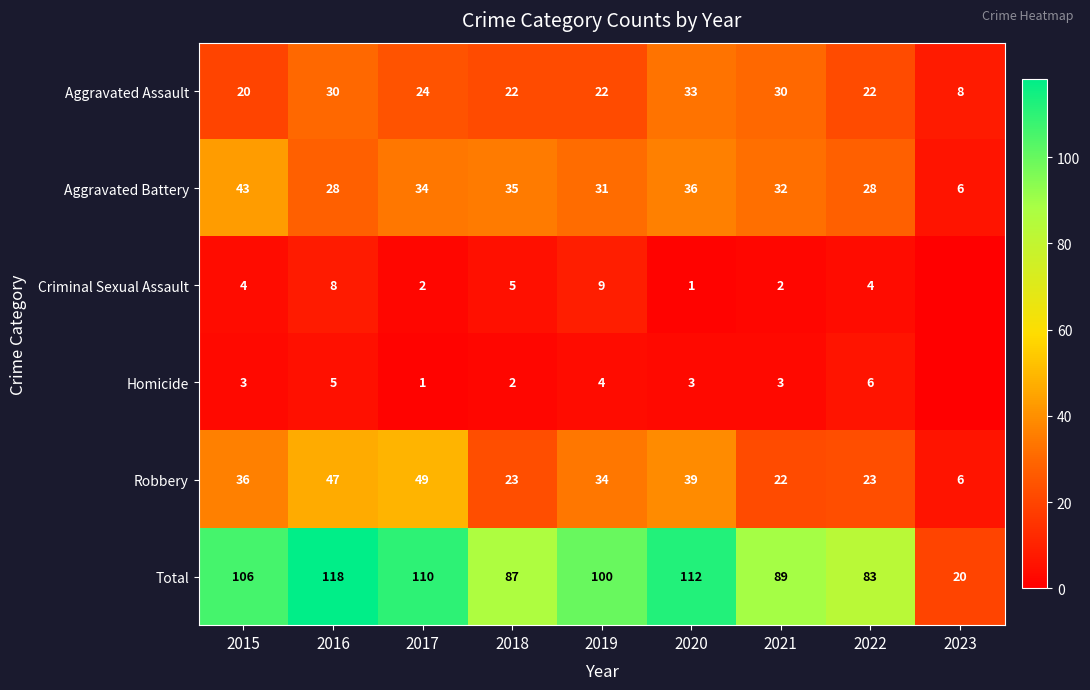

Is the value of Total at 2022 greater than the value of Aggravated Battery at 2019?

Yes